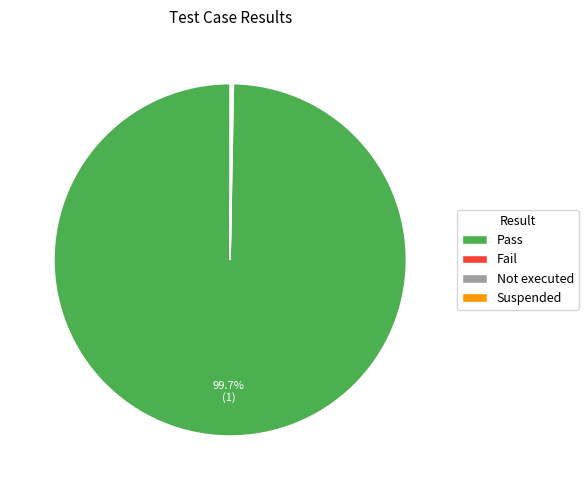

Which category has the biggest portion of the pie?

Pass